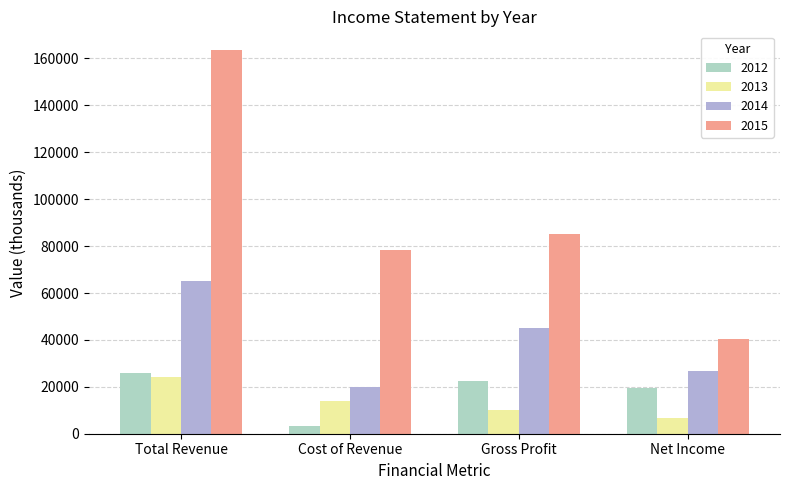

Reading left to right, transcribe all the data shown in this chart.

2012: 25800	3500	22300	19400
2013: 24300	14100	10100	6700
2014: 65300	20100	45100	26700
2015: 163400	78300	85100	40400